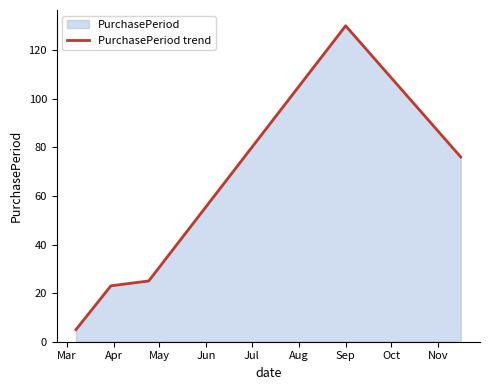

What is the sum of all values?

259